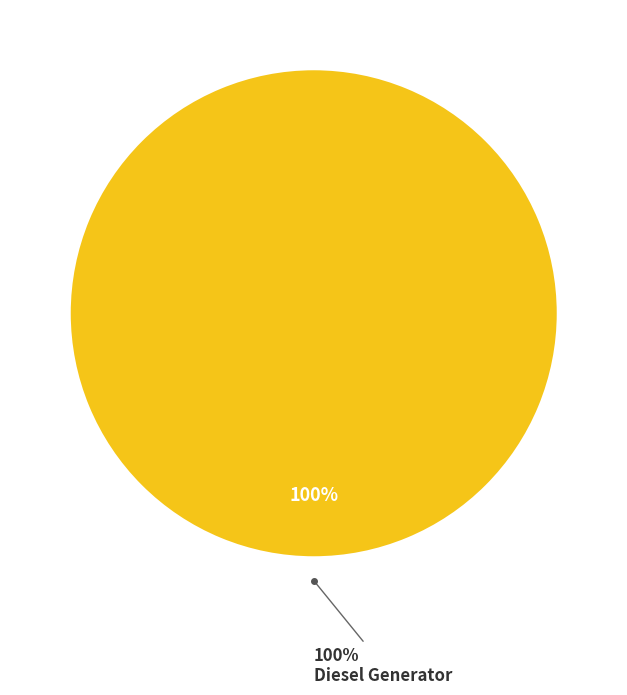

Which category has the biggest portion of the pie?

Diesel Generator